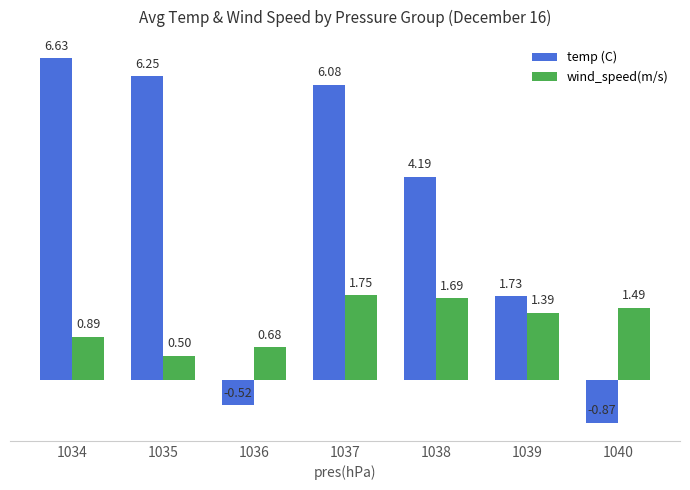

What is the average value of the wind_speed(m/s) series?

1.2